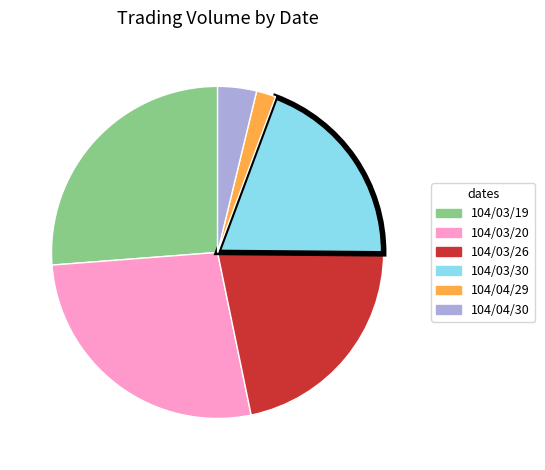

True or false: 104/03/20 accounts for 27% of the total.

True